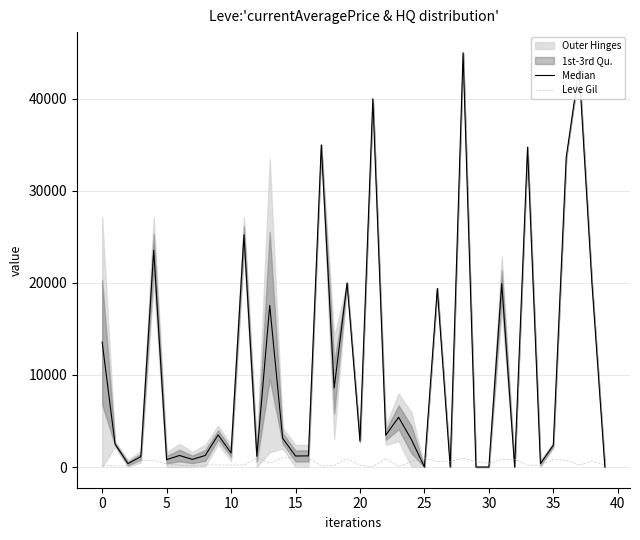

Which series has the largest total across all categories?

Median